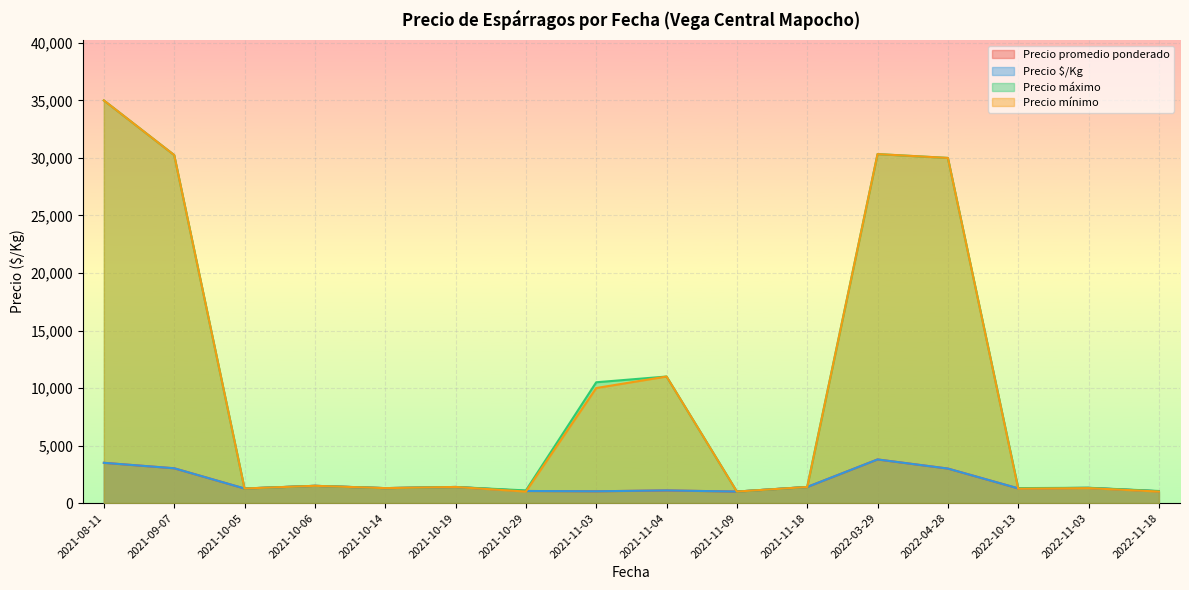

Where do Precio mínimo and Precio promedio ponderado first cross each other?

2022-03-29 and 2022-10-13